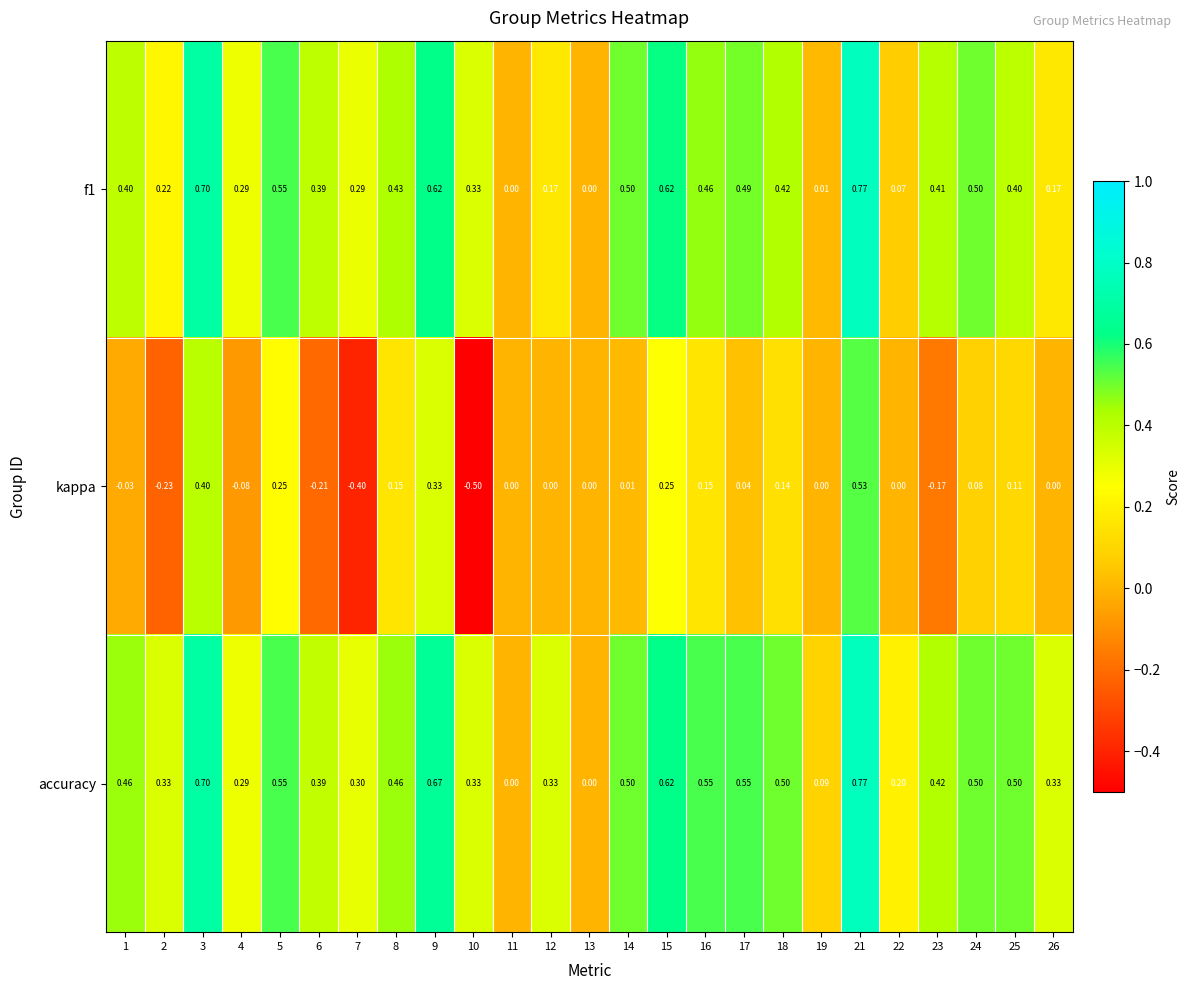

Which series has the widest spread of values?

kappa